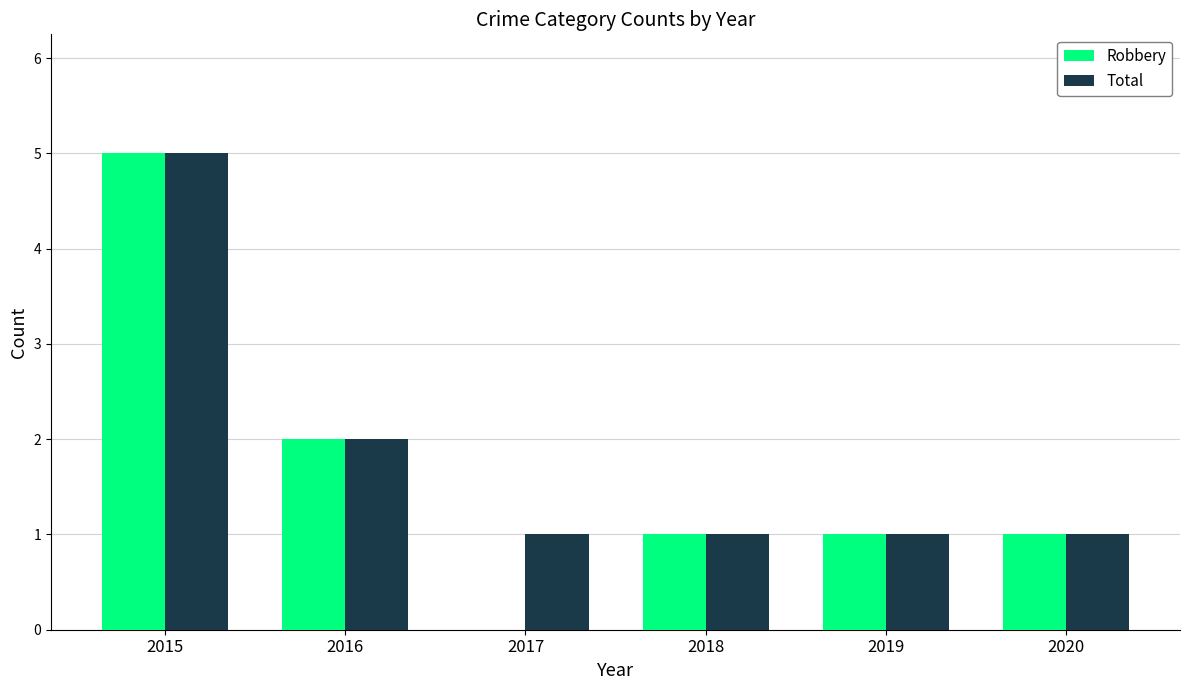

Is it true that Robbery equals 2 at 2019?

False